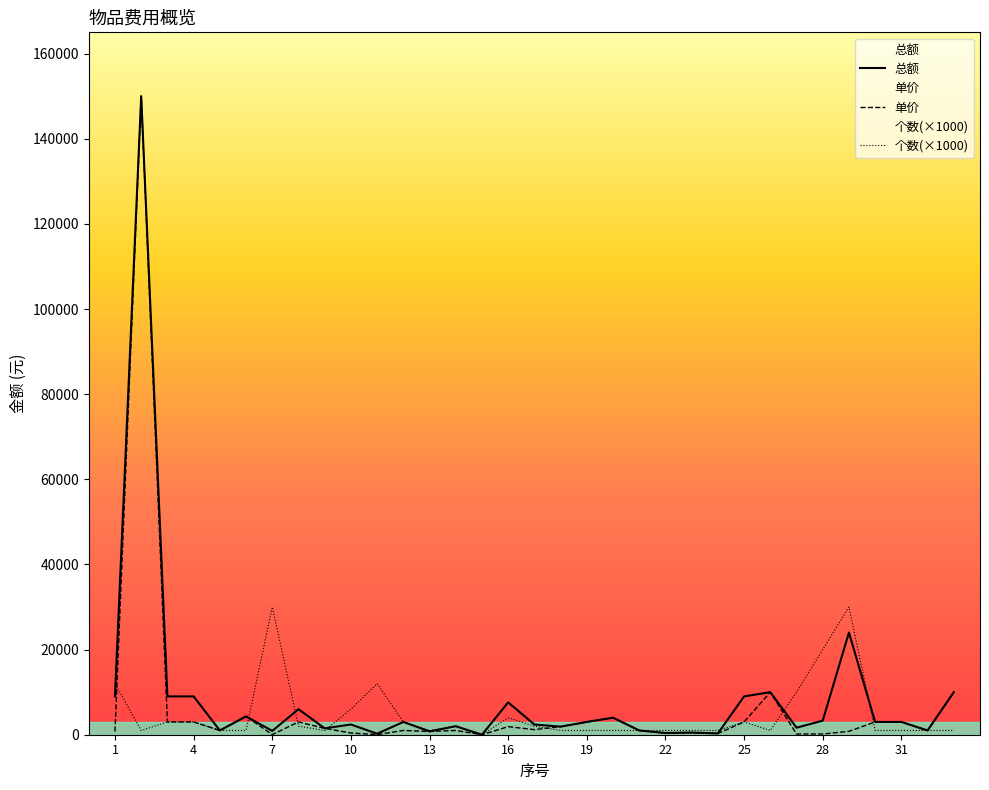

What is the total value across all series at 14?

5000